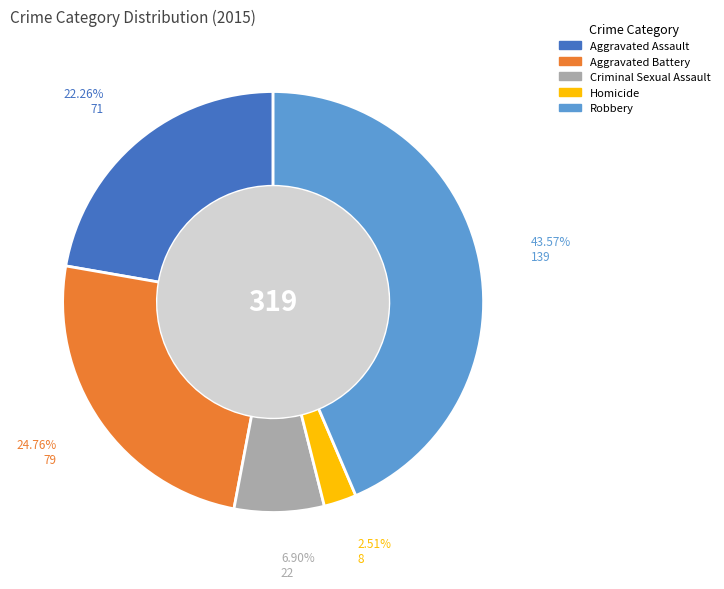

Which has a higher value, Aggravated Battery or Aggravated Assault?

Aggravated Battery